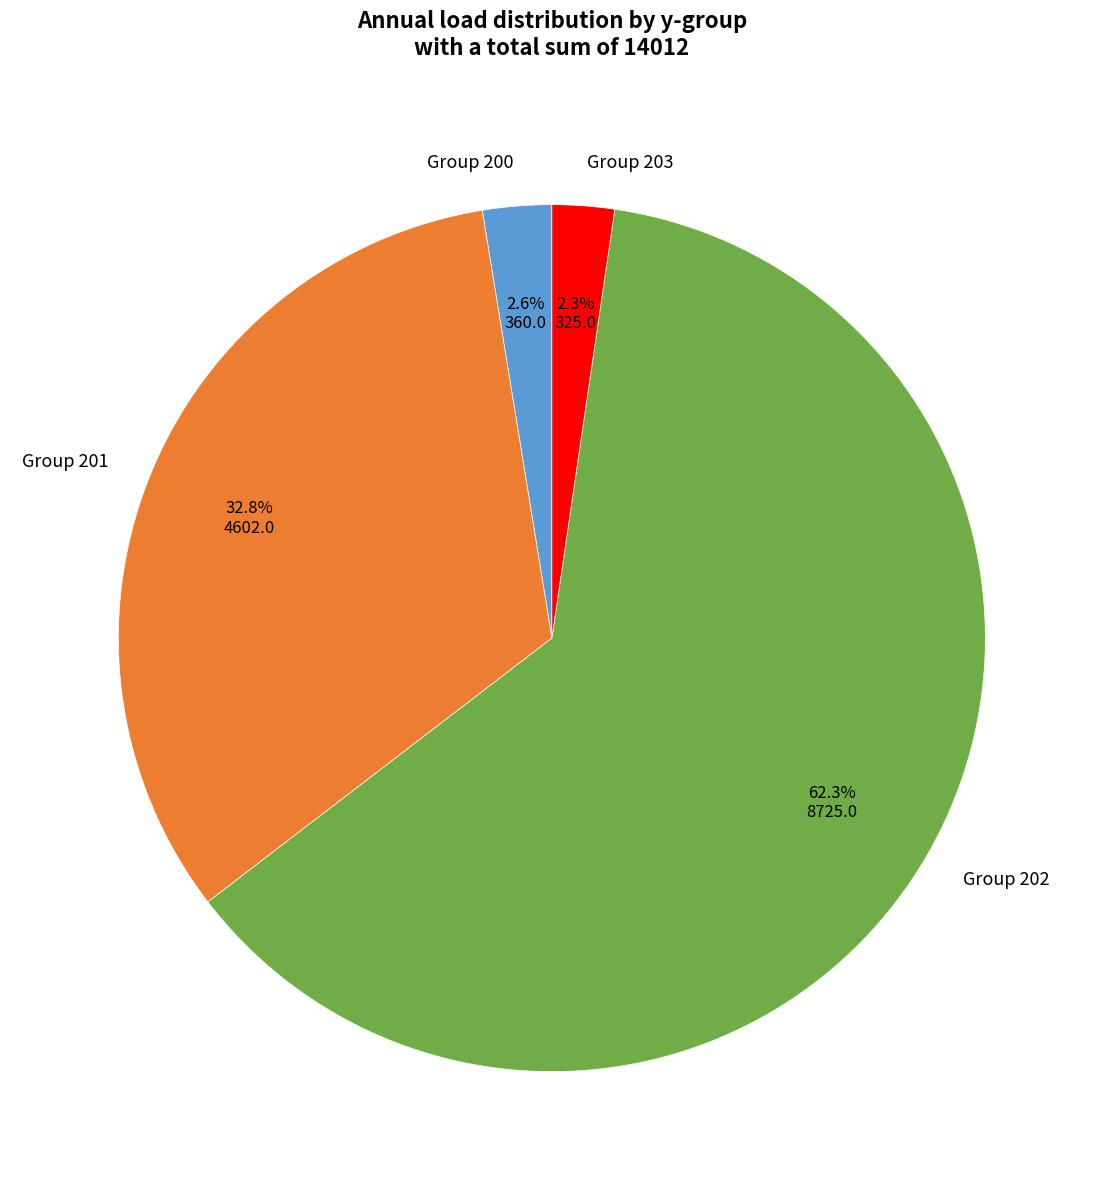

How many segments does this pie chart have?

4